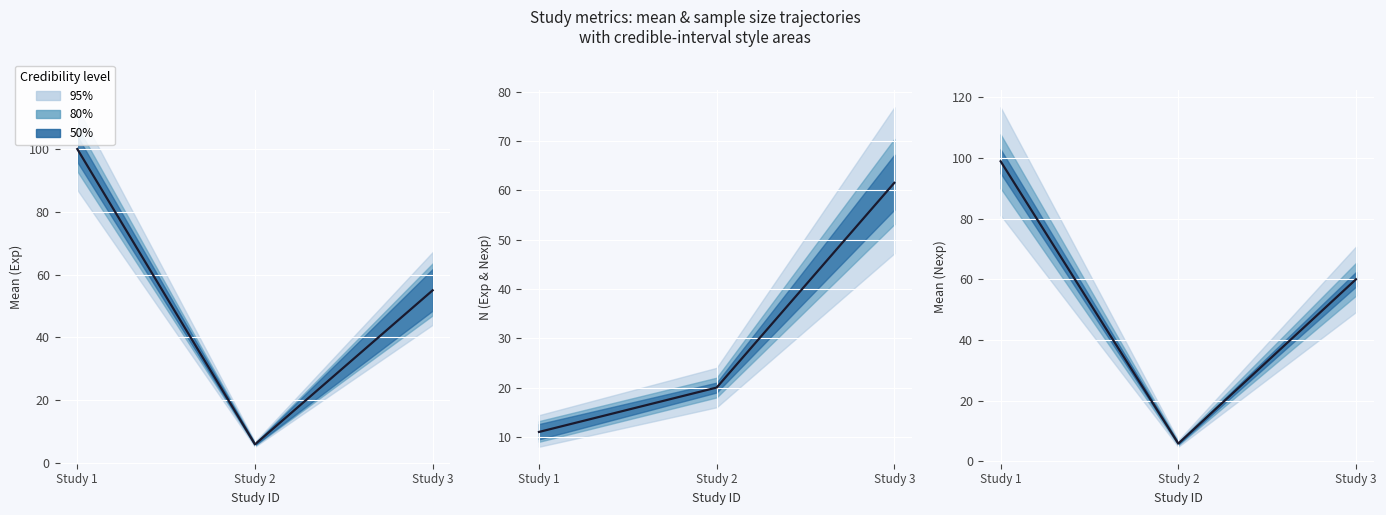

What is the value of the median (mean_nexp) point at the 2nd from the left?

5.8